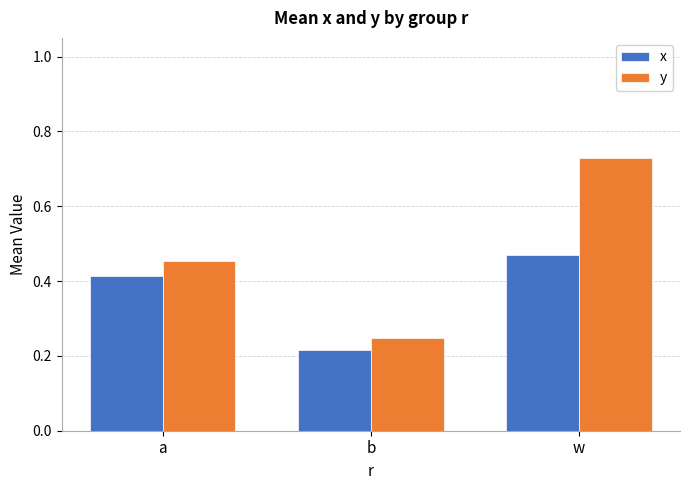

How many groups of bars are there?

3